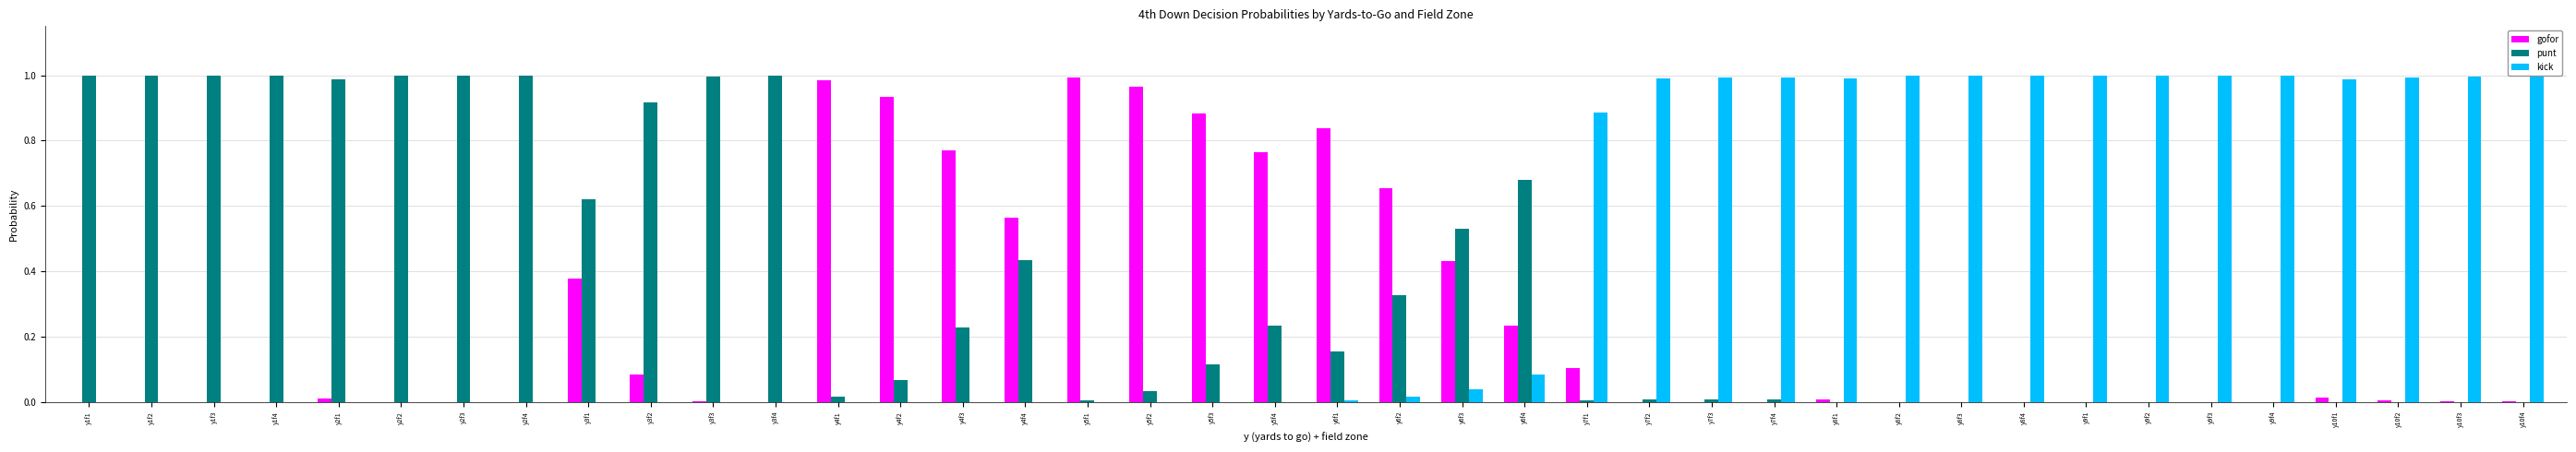

Is the value of gofor at y4f2 greater than the value of kick at y9f1?

No